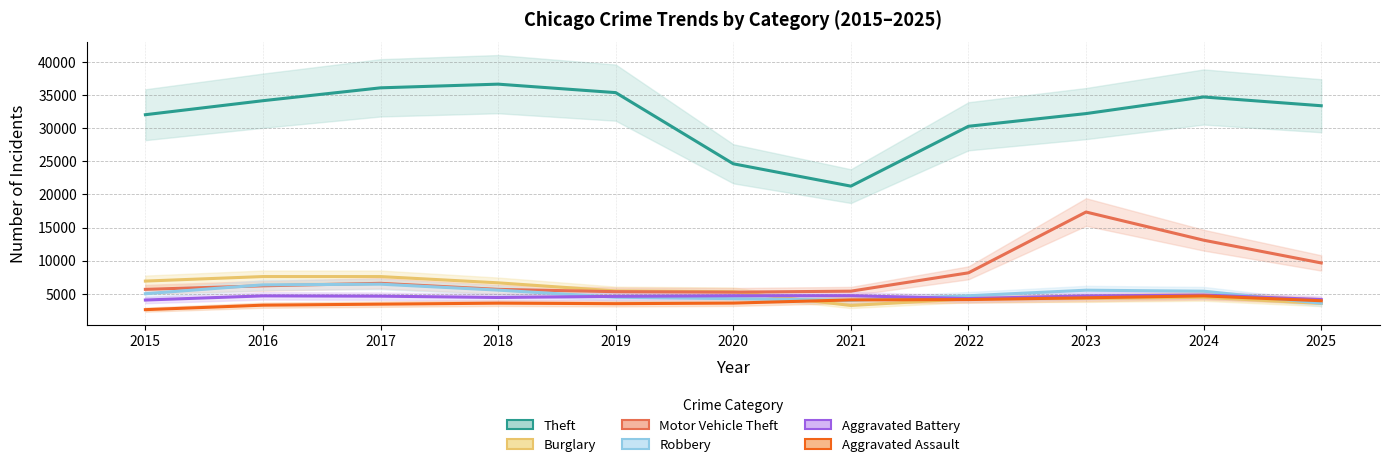

True or false: Theft and Aggravated Battery cross at least once.

False